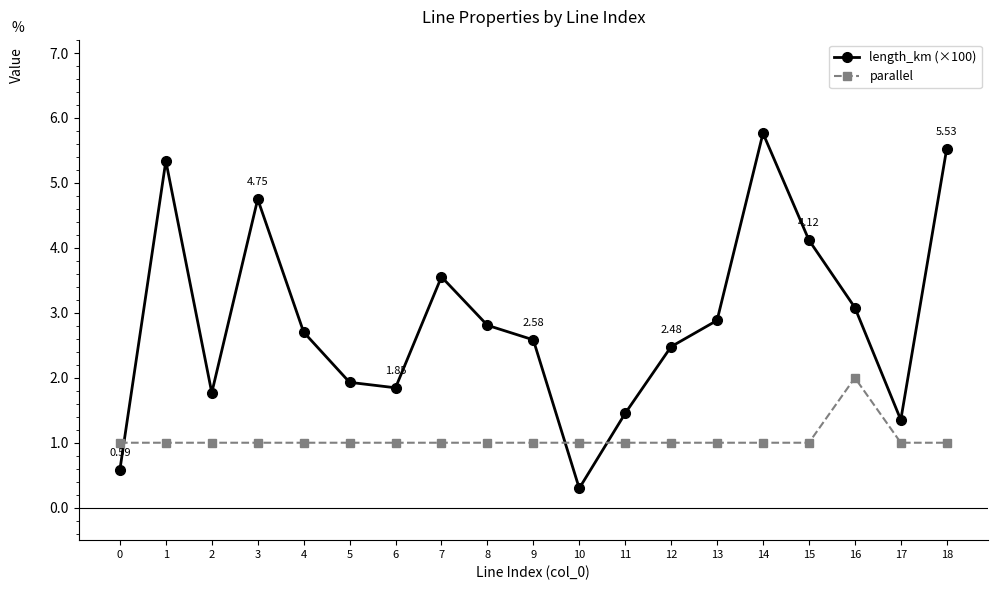

How many lines are shown in the chart?

2